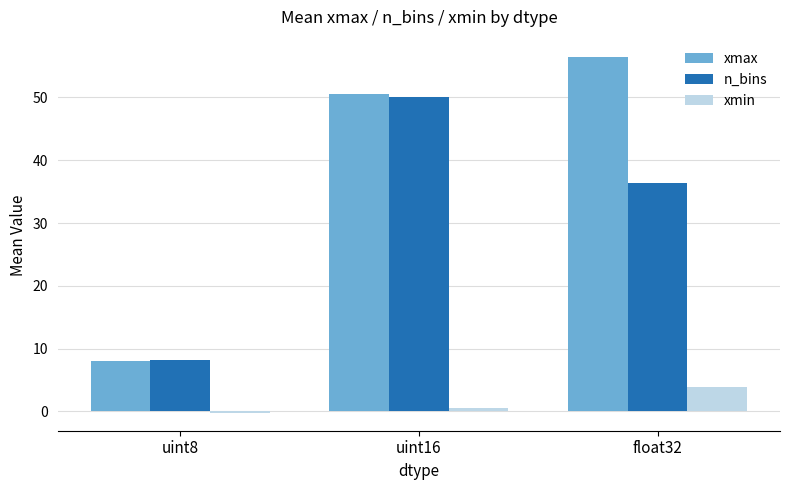

How many bars are there in total?

9